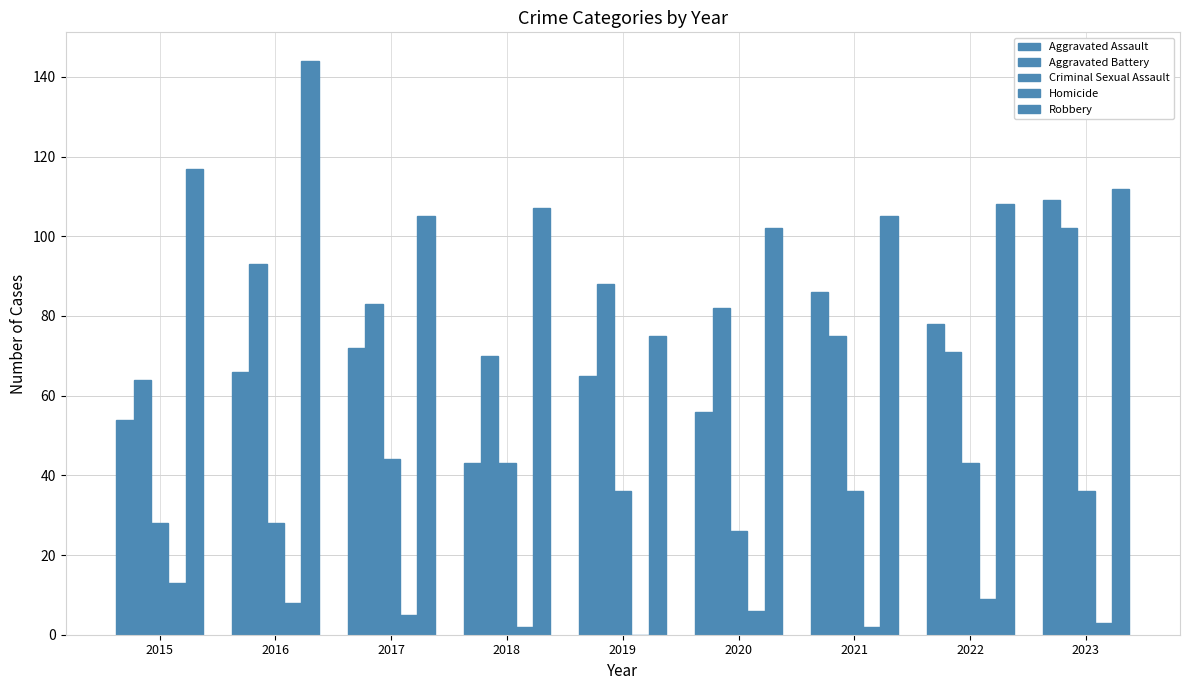

Is it true that Aggravated Assault equals 73 at 2015?

False